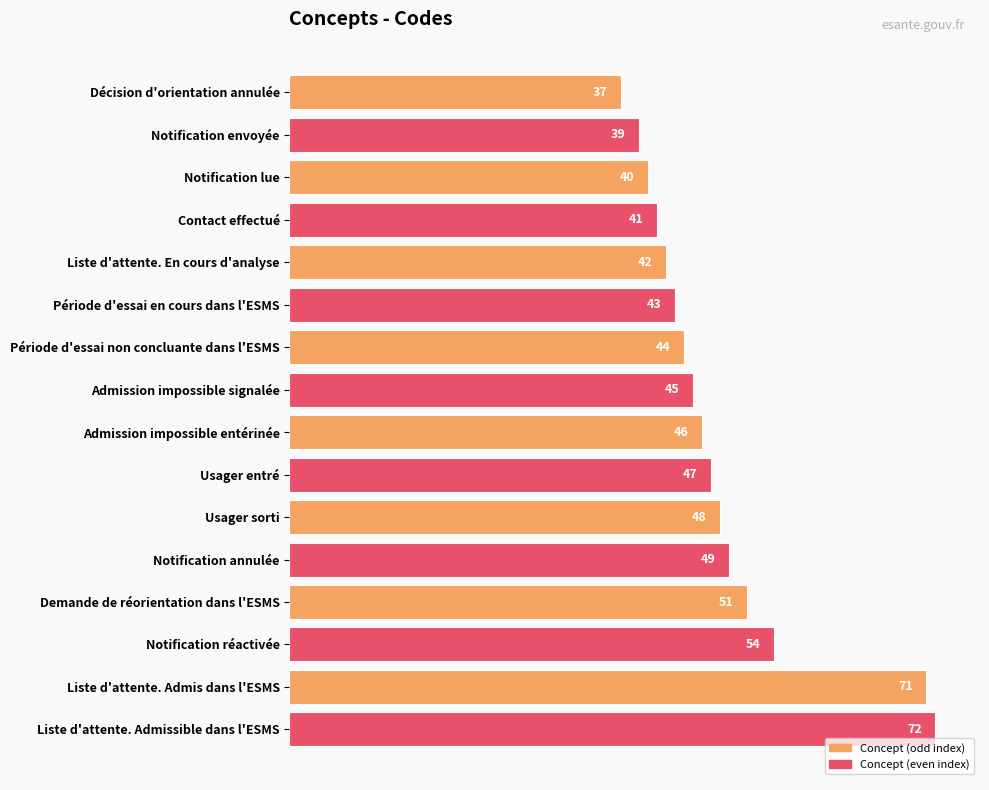

What is the difference between the values at Période d'essai non concluante dans l'ESMS and Usager sorti?

4